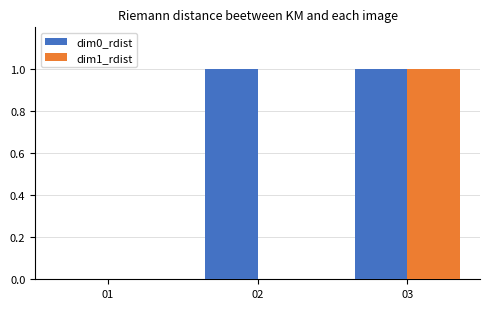

What are all the series names shown in the legend?

dim0_rdist, dim1_rdist